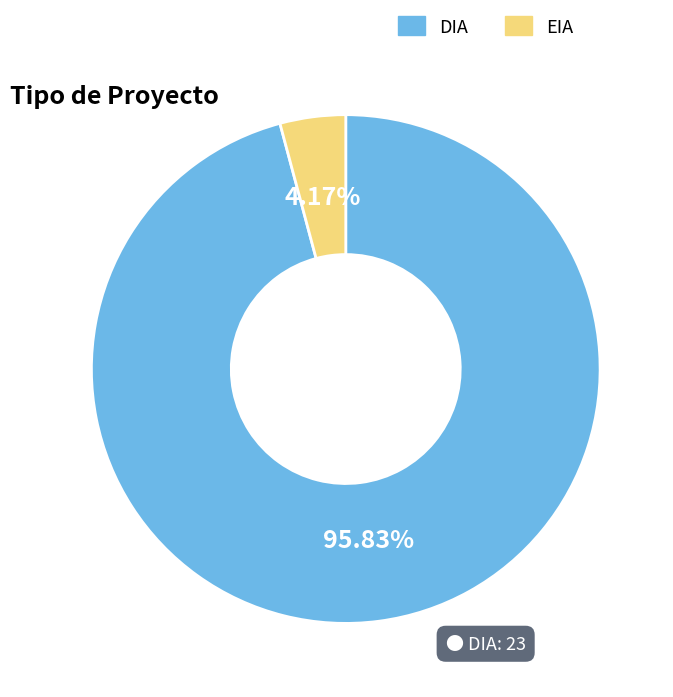

Is DIA the majority of the pie?

Yes